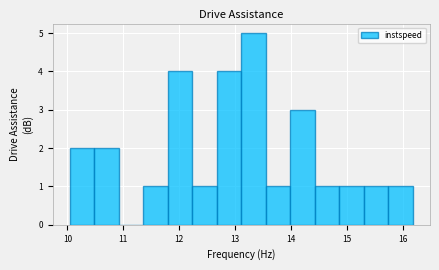

Reading left to right, transcribe this chart: for each bar, give the range it covers on the x-axis and its height. Neither the bar edges nor the heights are printed on the chart, so give them approximately, as read against the axes.

10.0 to 10.5: 2
10.5 to 10.9: 2
10.9 to 11.4: 0
11.4 to 11.8: 1
11.8 to 12.2: 4
12.2 to 12.7: 1
12.7 to 13.1: 4
13.1 to 13.5: 5
13.5 to 14.0: 1
14.0 to 14.4: 3
14.4 to 14.9: 1
14.9 to 15.3: 1
15.3 to 15.7: 1
15.7 to 16.2: 1